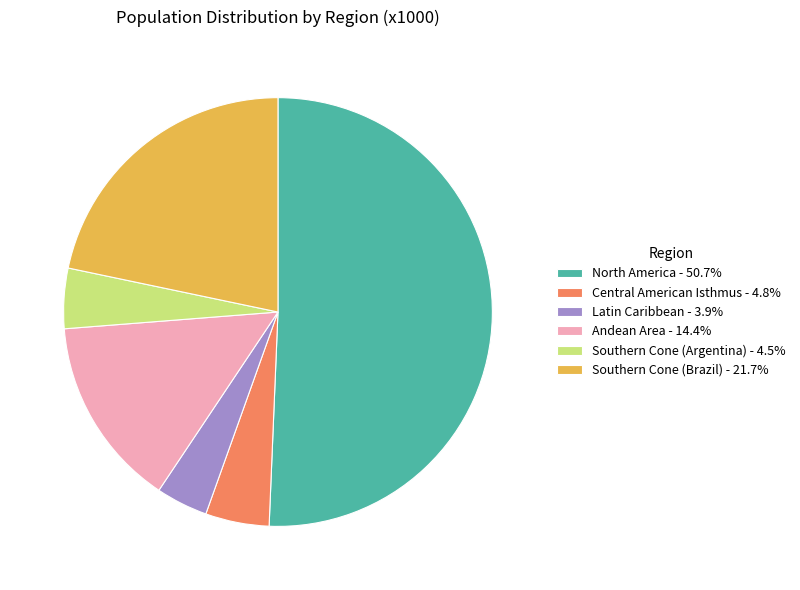

Do Andean Area - 14.4% and Central American Isthmus - 4.8% together represent more than half of the pie?

No